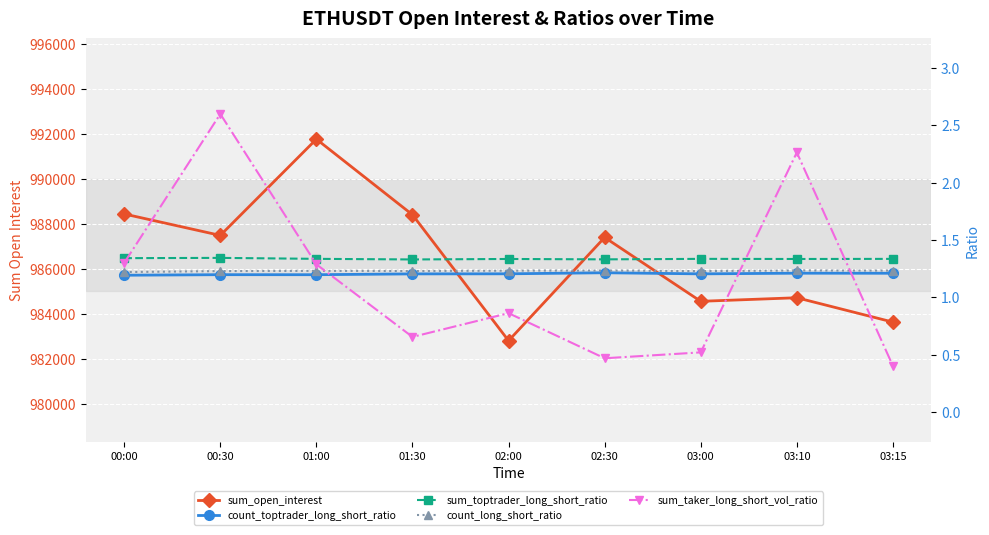

Is the value of count_toptrader_long_short_ratio at 02:30 greater than the value of sum_toptrader_long_short_ratio at 02:00?

No